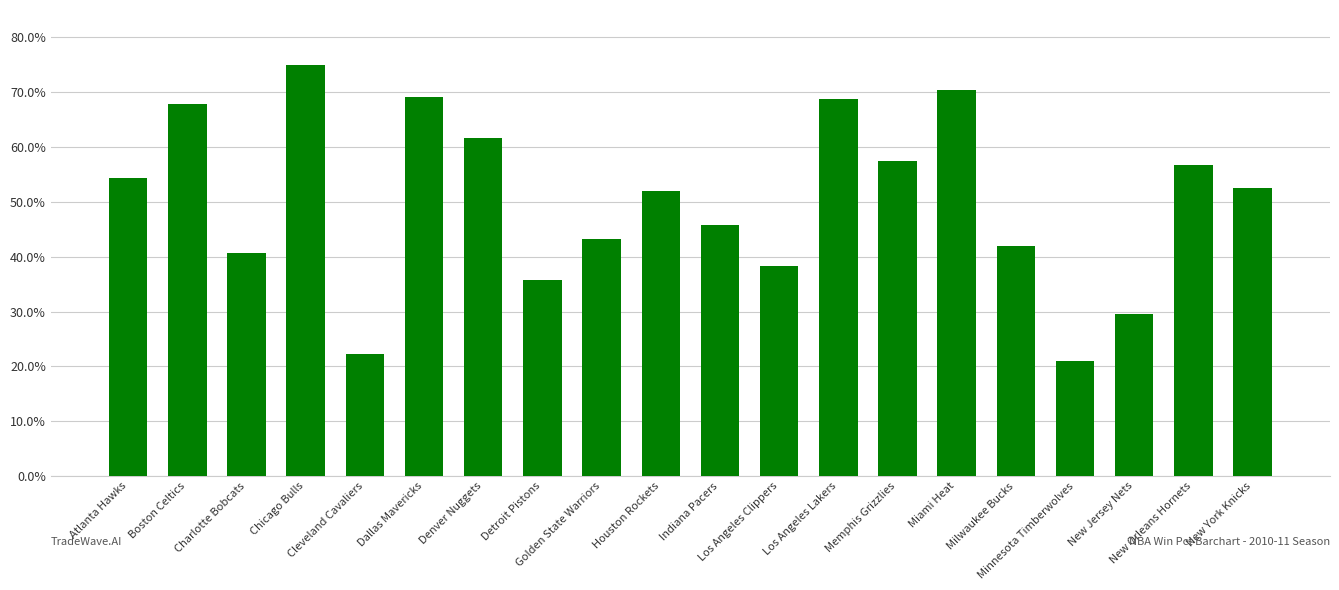

Reading right to left, list all the values displayed in this chart.

0.5	0.6	0.3	0.2	0.4	0.7	0.6	0.7	0.4	0.5	0.5	0.4	0.4	0.6	0.7	0.2	0.8	0.4	0.7	0.5